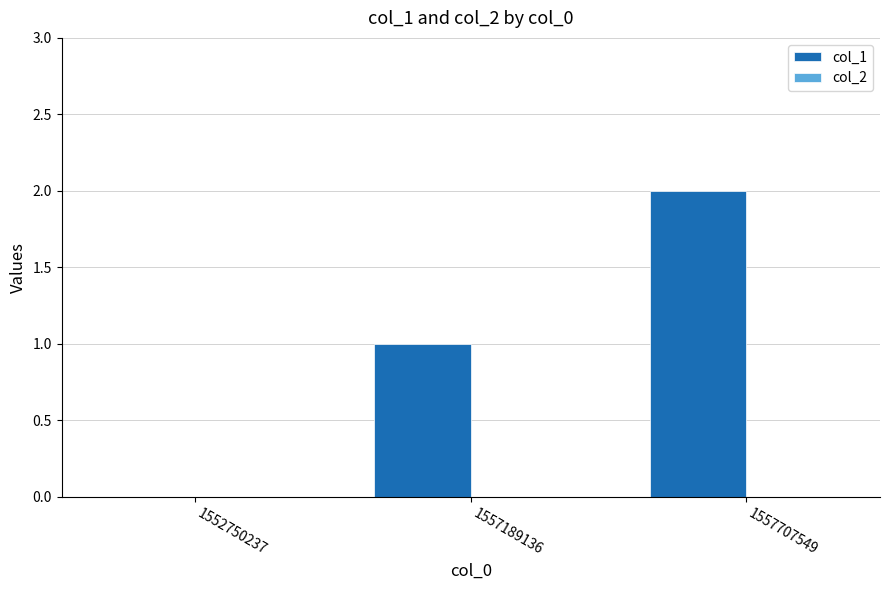

What is the sum of all values?

3